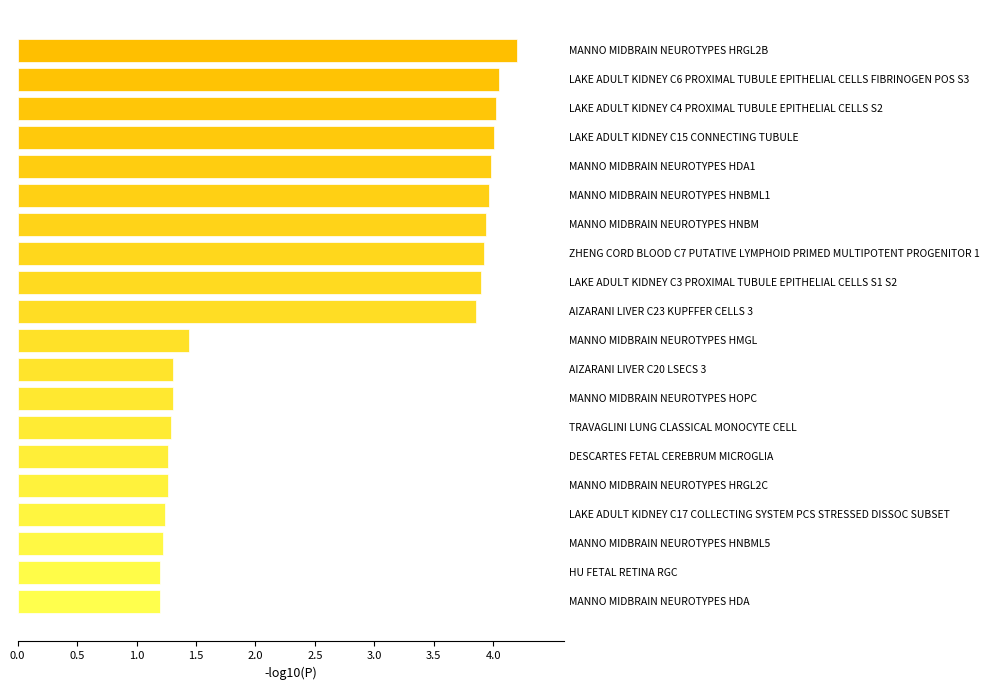

True or false: the data shows 1.3 at DESCARTES FETAL CEREBRUM MICROGLIA.

True